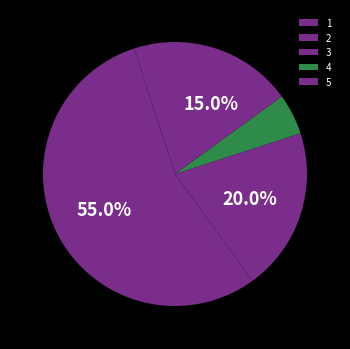

To the nearest percent, what portion does 2 represent?

55%